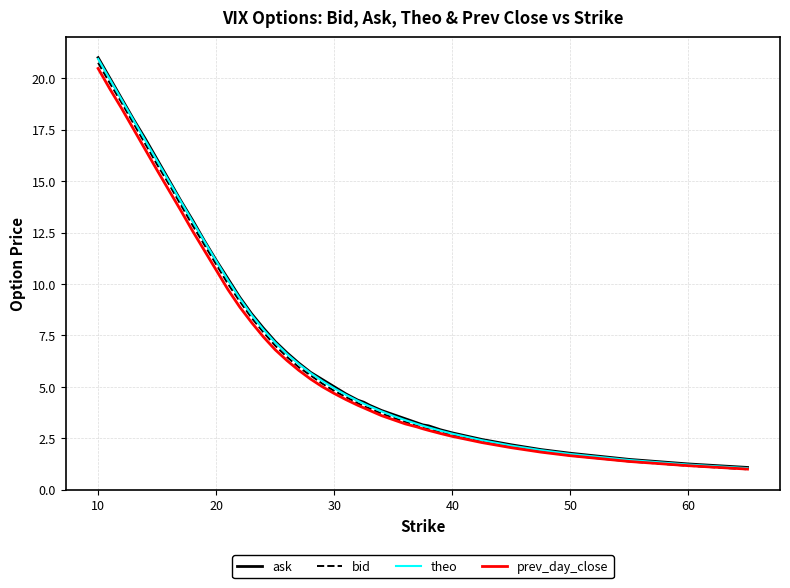

What is the maximum value for bid?

20.8